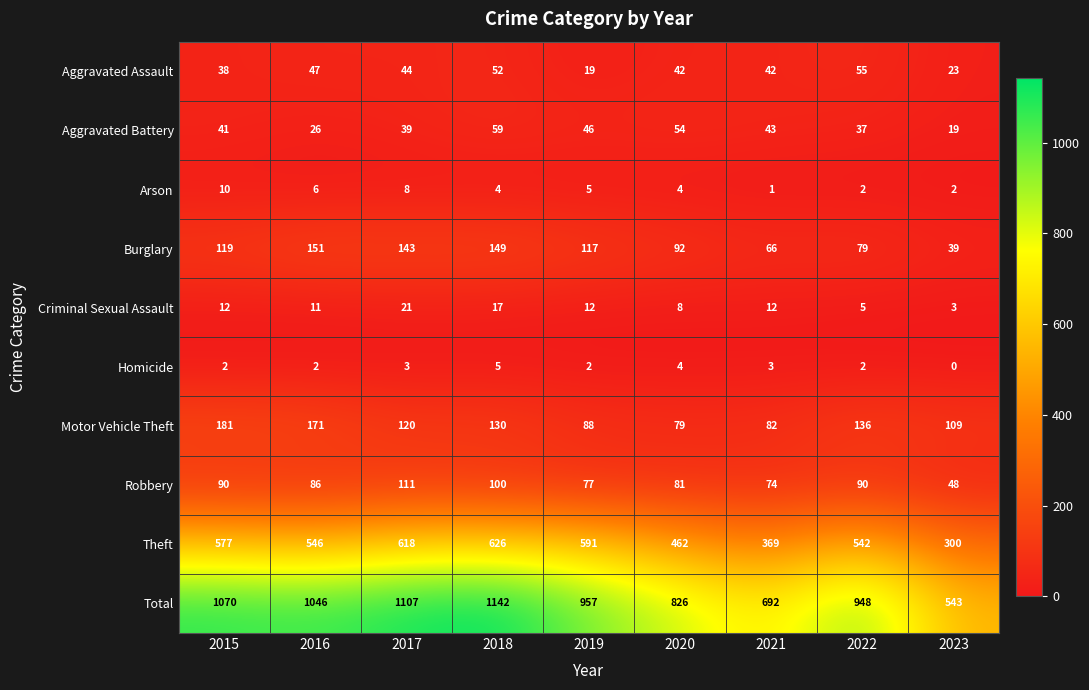

Where is Burglary nearest to the value 95?

2020